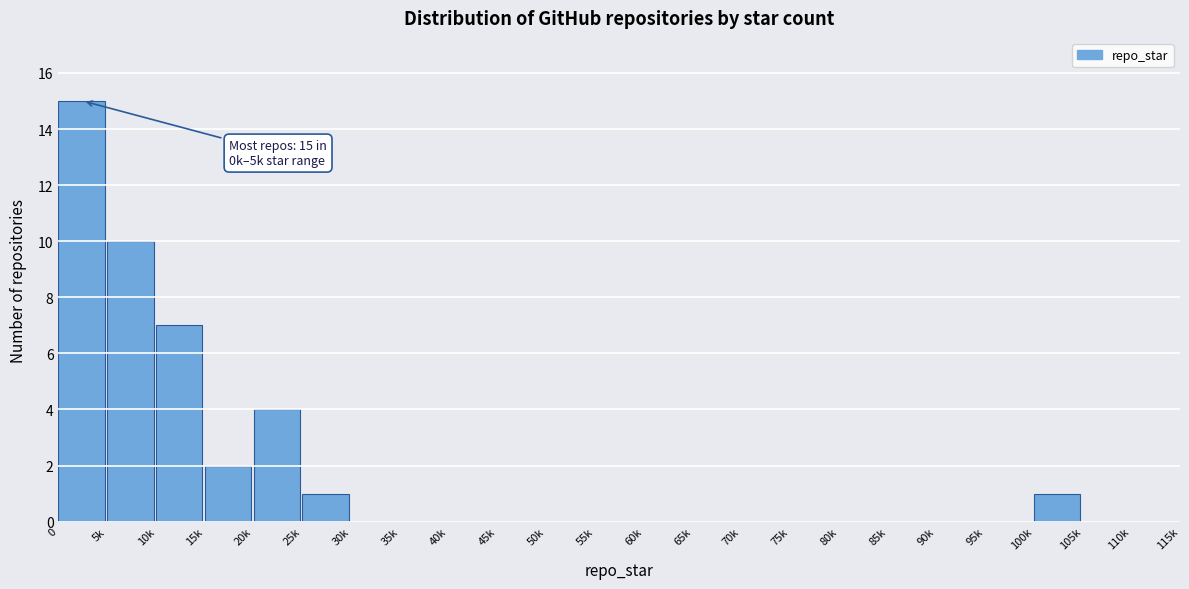

Reading left to right, what are all the values shown in this chart?

0=15	5k=10	10k=7	15k=2	20k=4	25k=1	30k=0	35k=0	40k=0	45k=0	50k=0	55k=0	60k=0	65k=0	70k=0	75k=0	80k=0	85k=0	90k=0	95k=0	100k=1	105k=0	110k=0